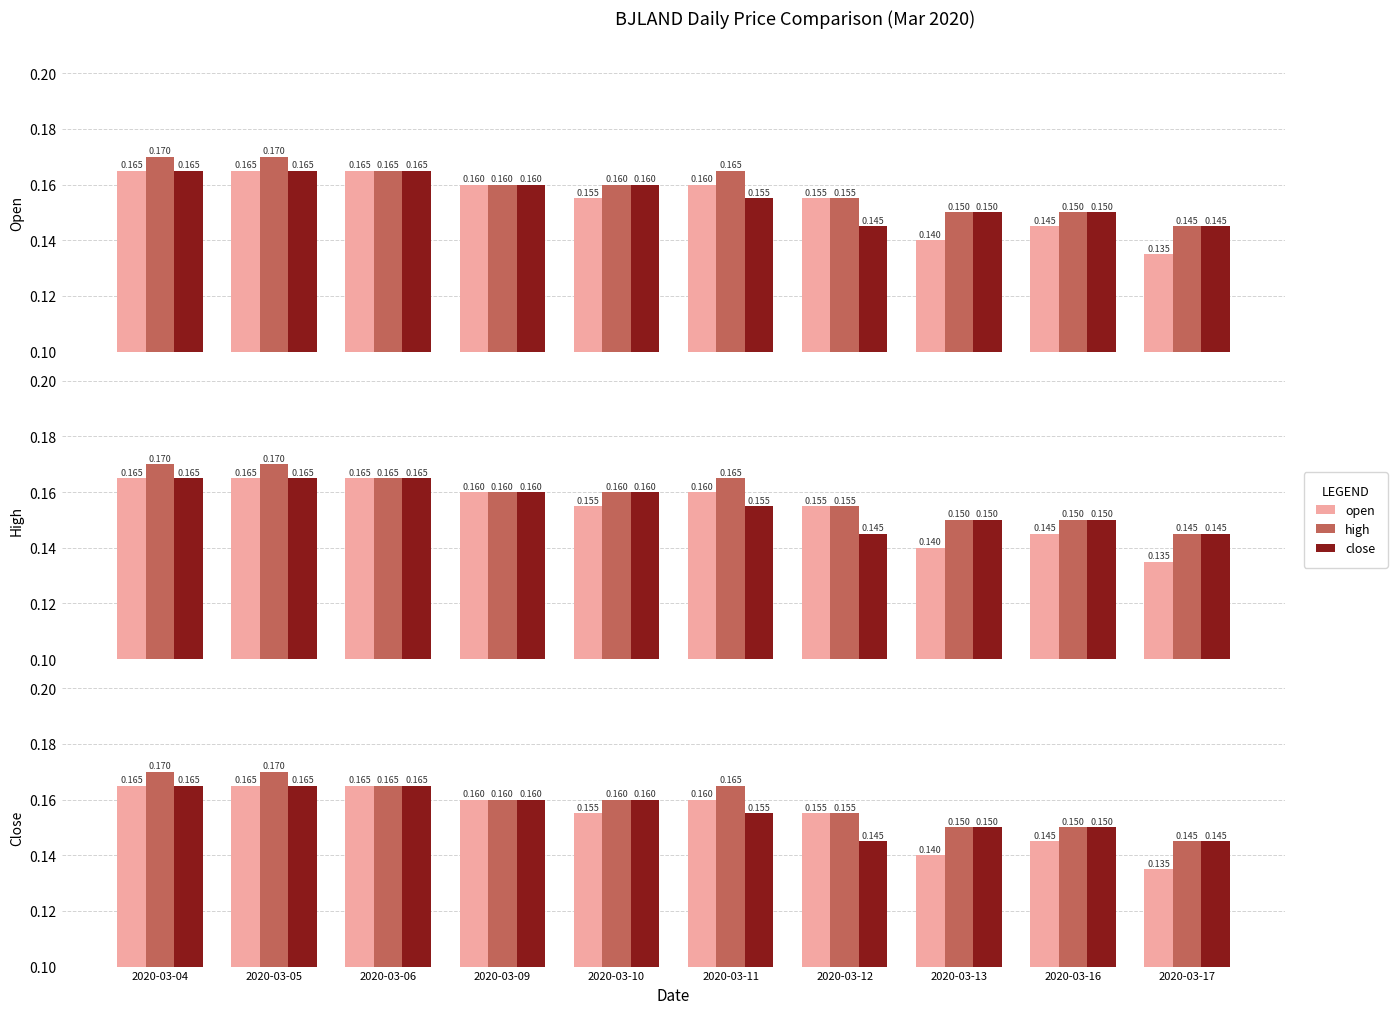

At how many categories does at least one series exceed 0?

10